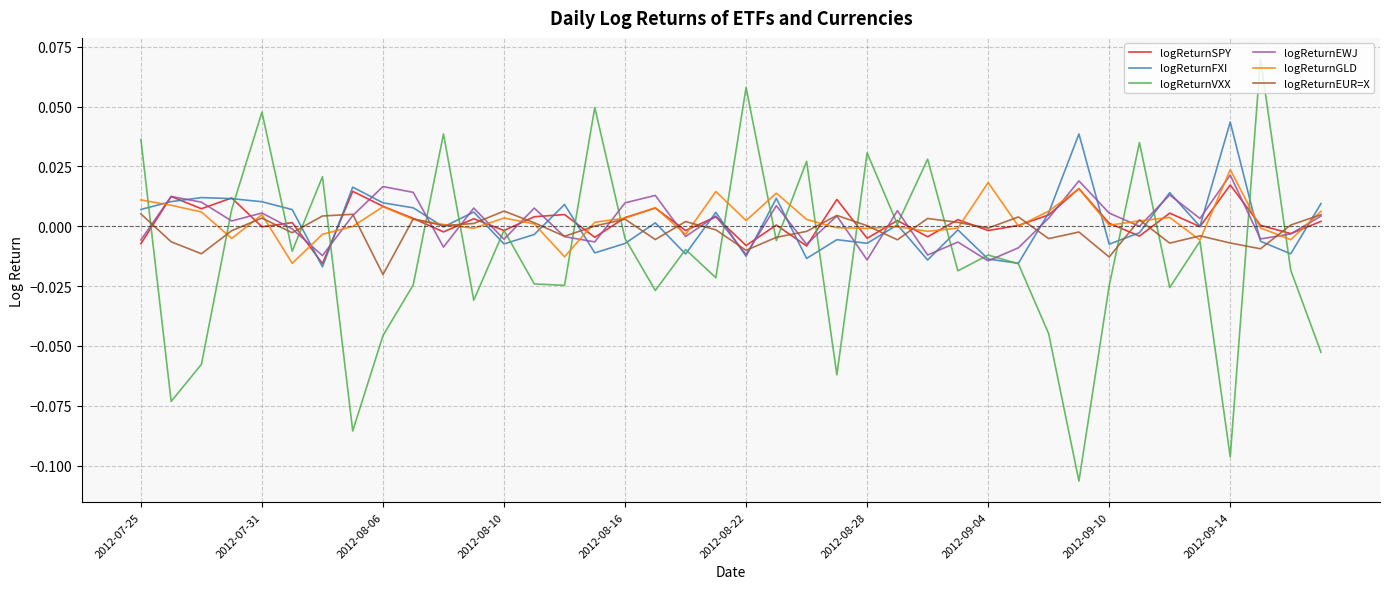

How many negative values does the logReturnVXX series have?

27